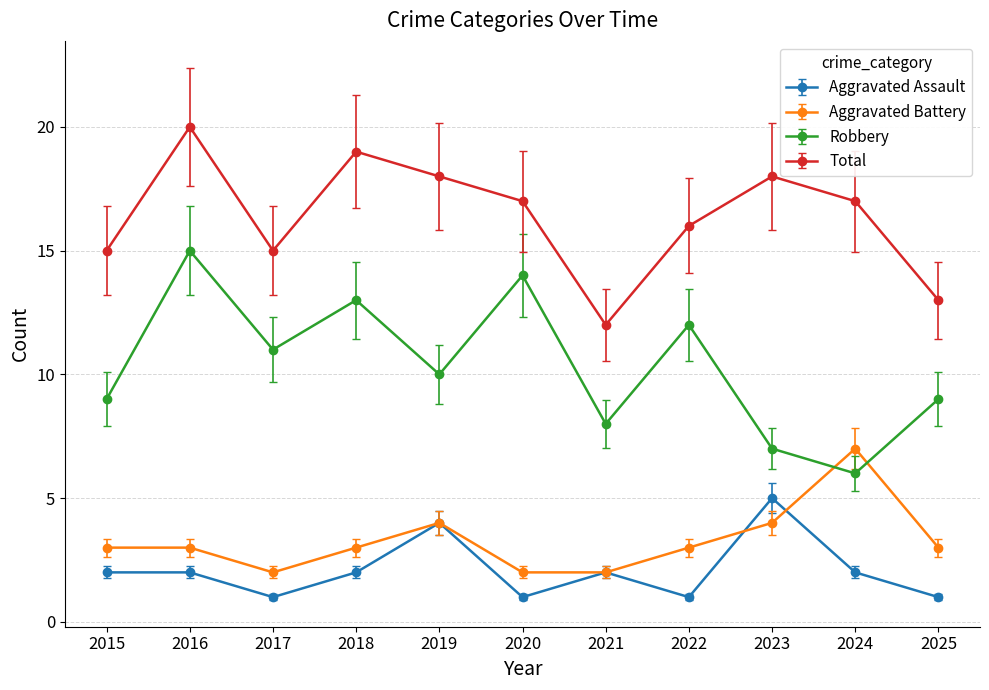

How many times do Robbery and Aggravated Battery cross each other?

2